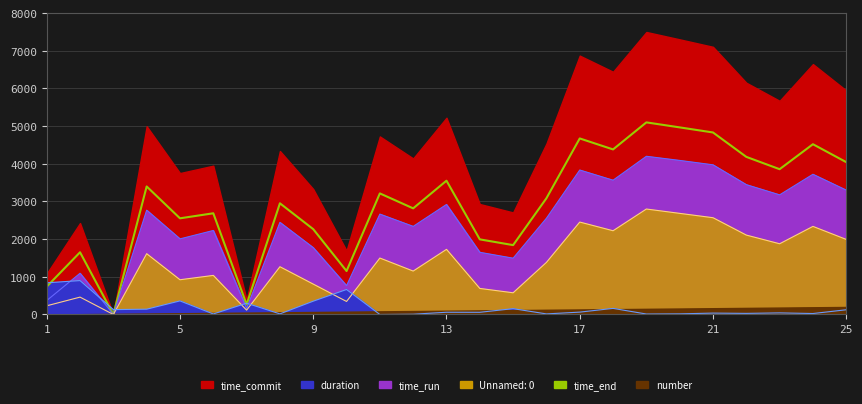

How many interior local peaks (higher than both neighbors) does the data have?

9